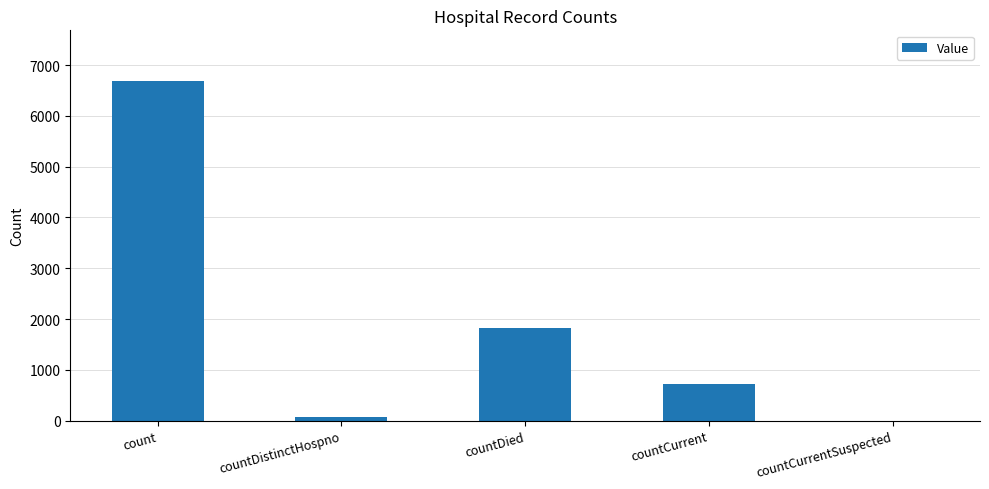

Which label corresponds to the largest value in the chart?

count